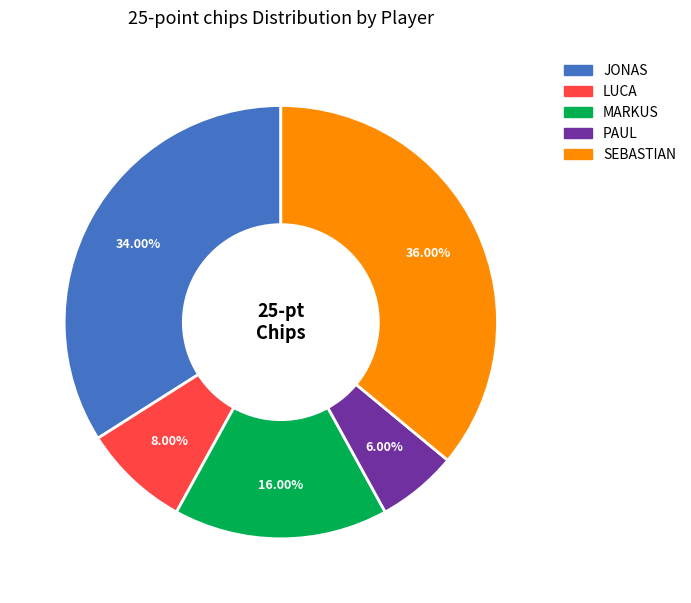

What is the ratio of the value at MARKUS to the value at LUCA?

2.0